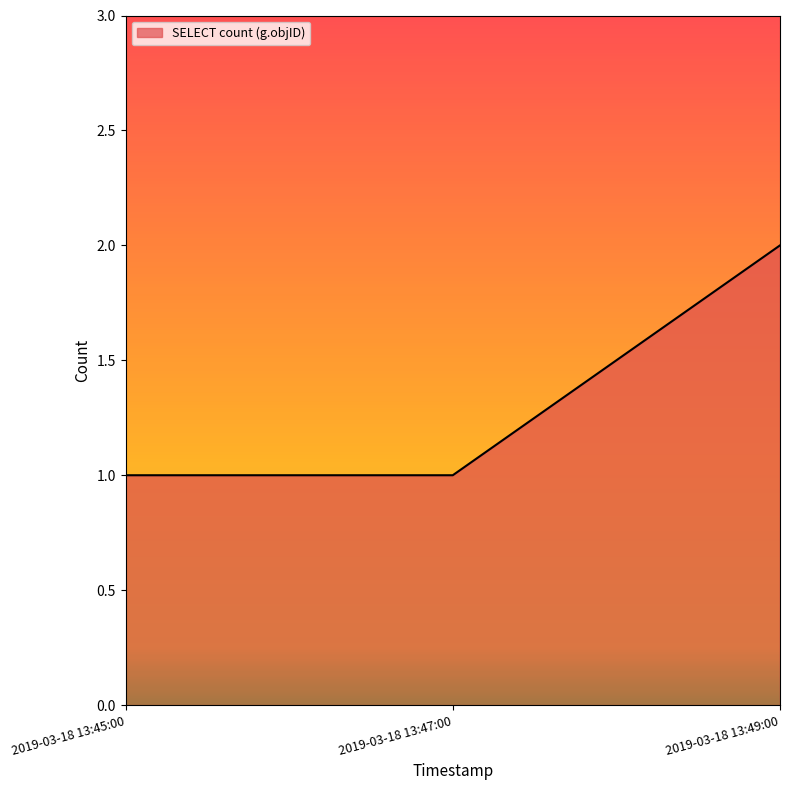

What position from the right is 2019-03-18 13:47:00?

2